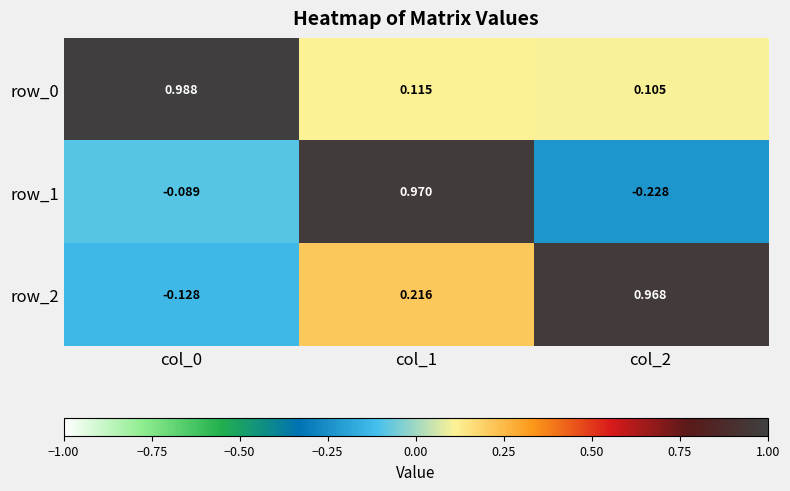

At which category is the sum across all series the highest?

col_1